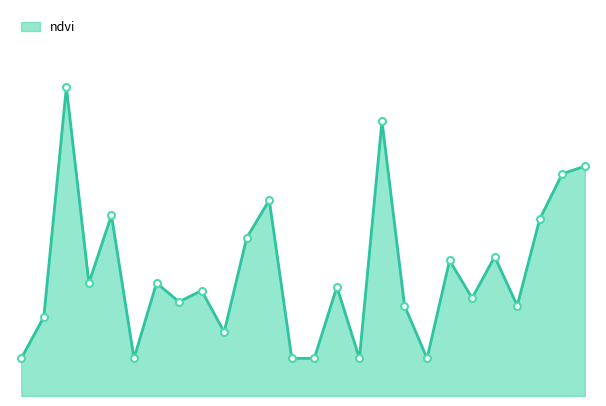

At which category does the chart reach its minimum across all series?

03-07-2022